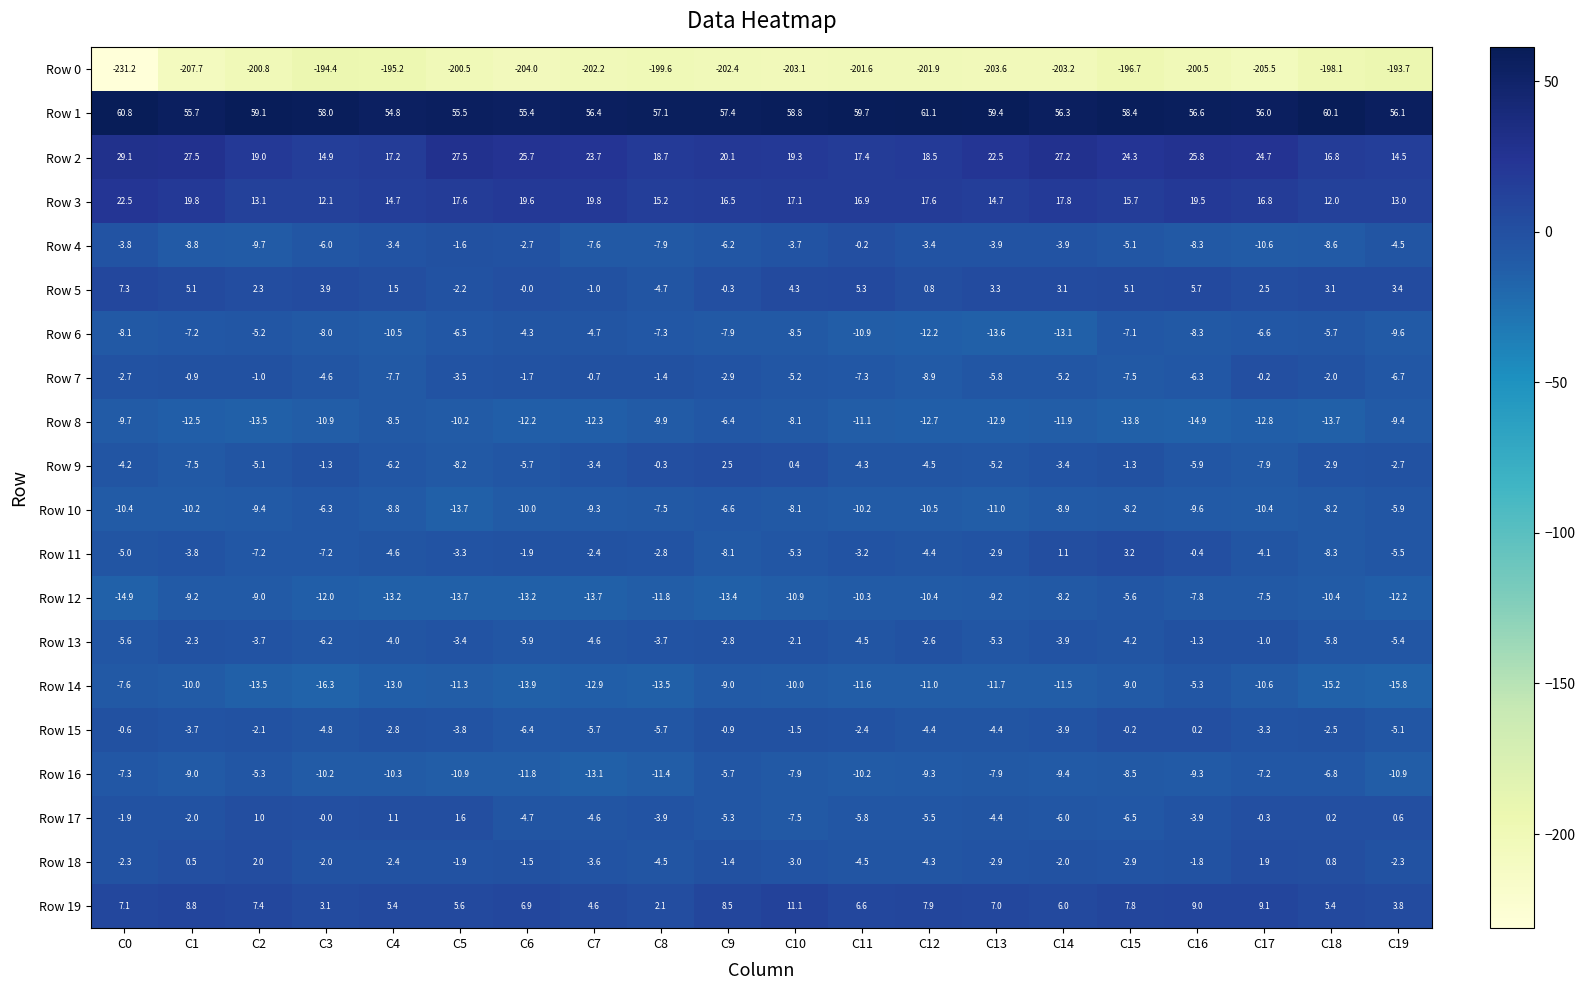

What is the sum of the Row 6 values at C4 and C19?

-20.1